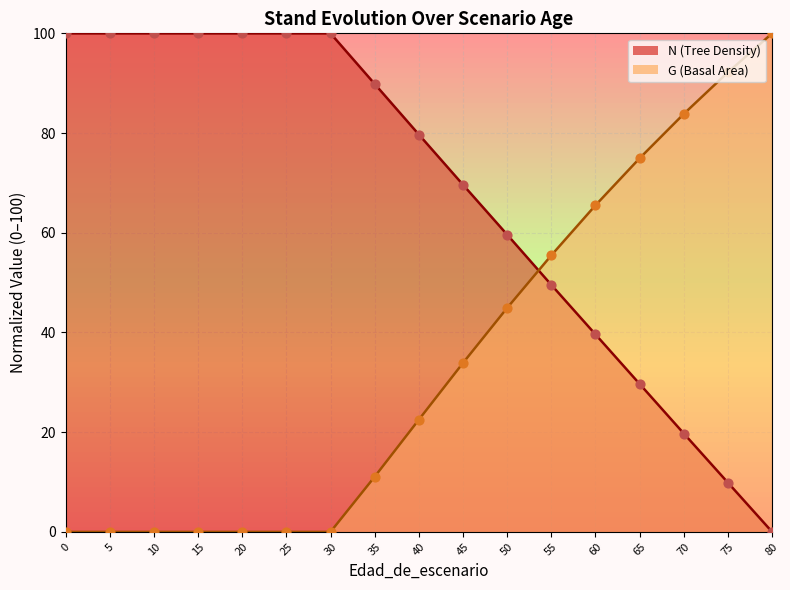

Which series reaches the maximum Y coordinate?

N